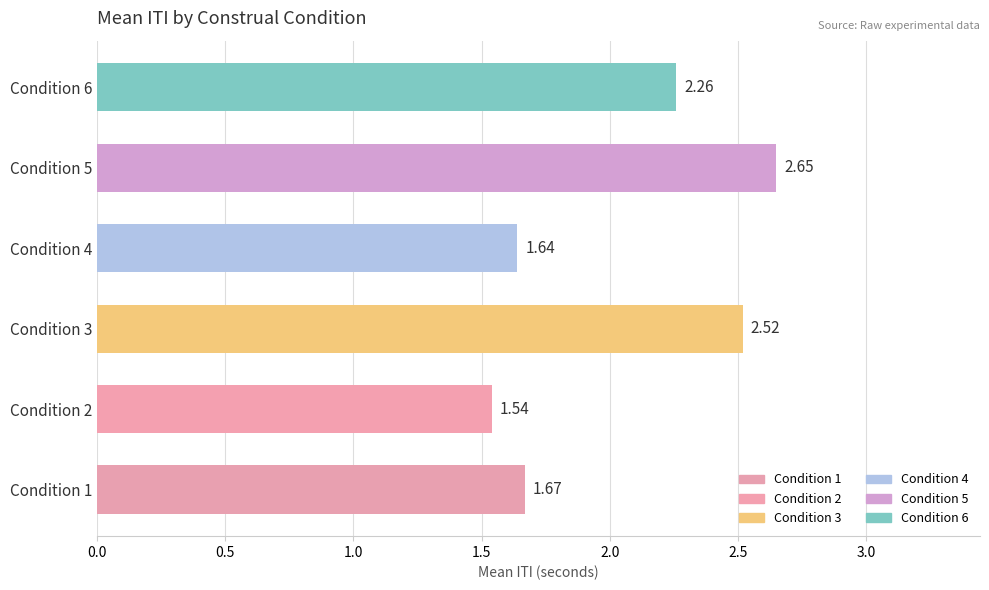

Which label corresponds to the smallest value in the chart?

Condition 2